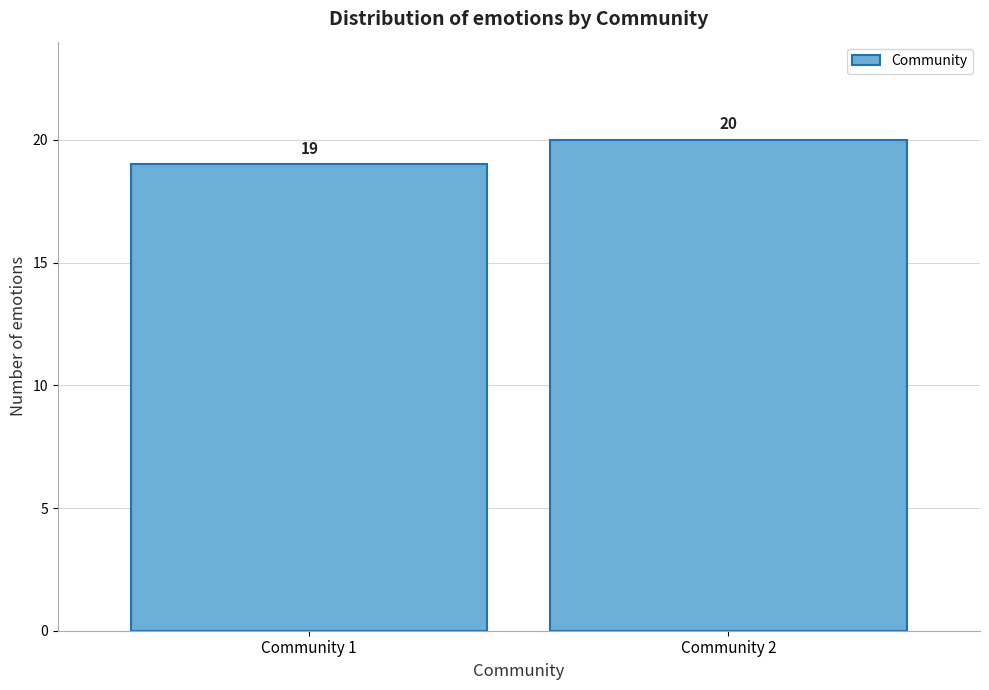

Reading left to right, what are all the values shown in this chart?

19	20